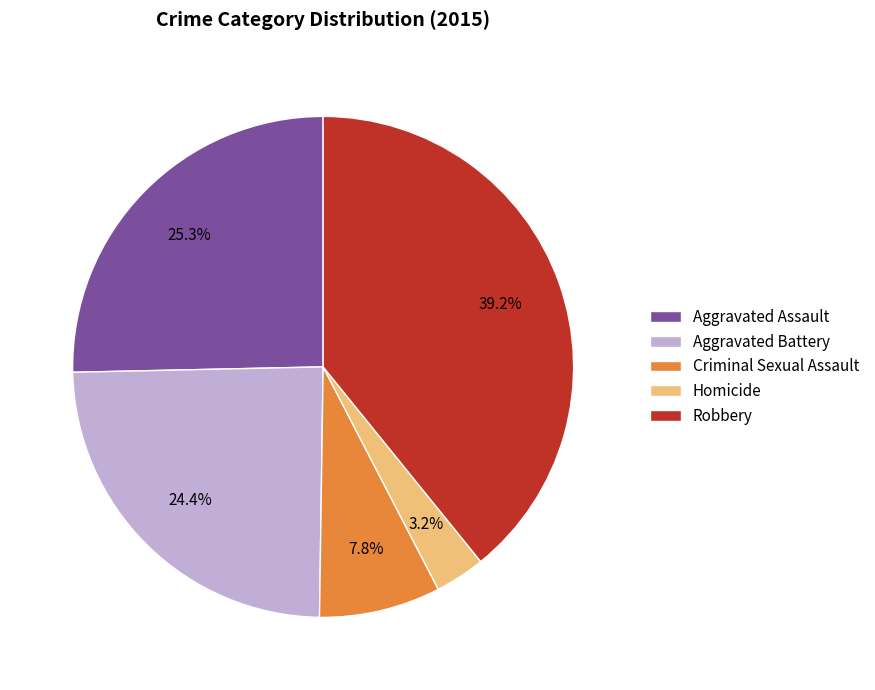

To the nearest percent, what percentage of the pie is Aggravated Assault?

25%